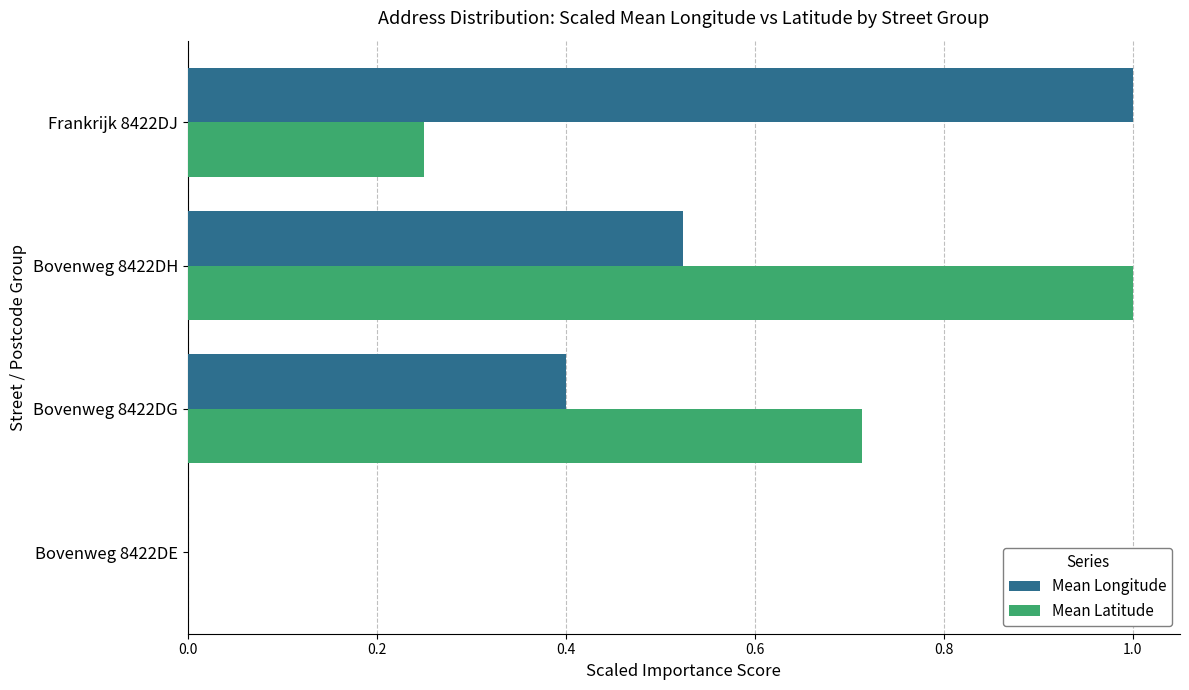

Between Bovenweg 8422DH and Frankrijk 8422DJ, which series saw the biggest shift?

Mean Latitude